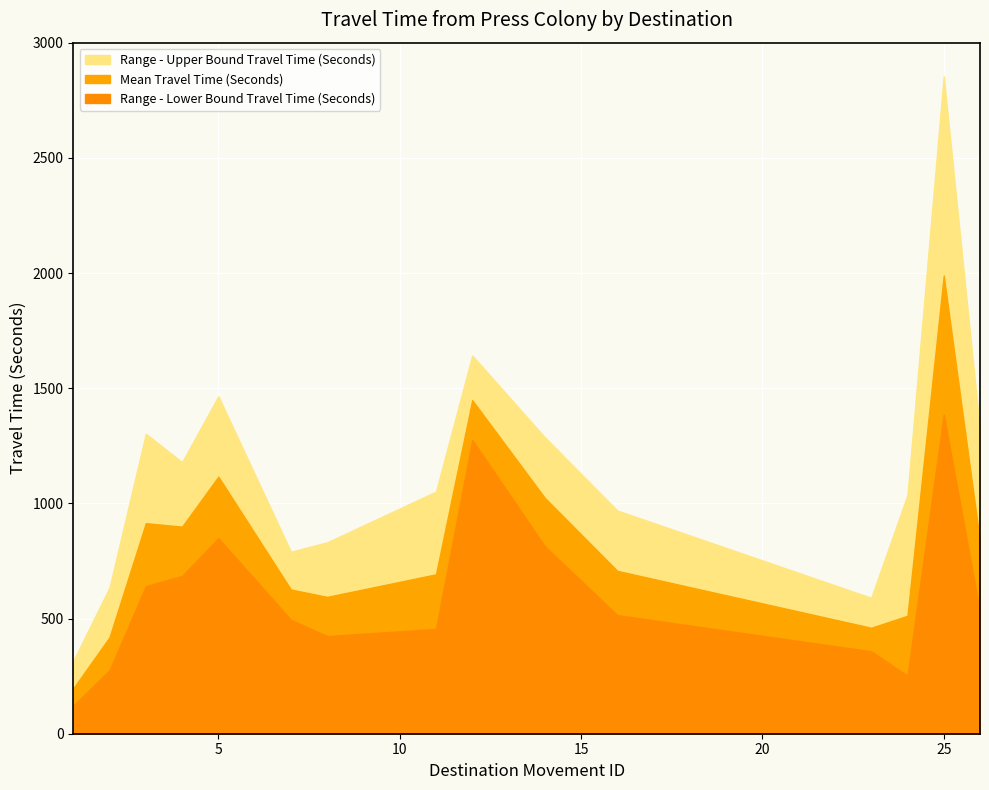

List the series in order of their overall mean, highest first.

Range - Upper Bound Travel Time (Seconds), Mean Travel Time (Seconds), Range - Lower Bound Travel Time (Seconds)